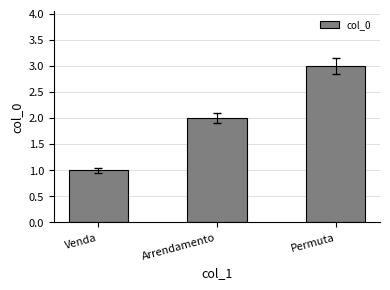

What value does the data have at Arrendamento?

2